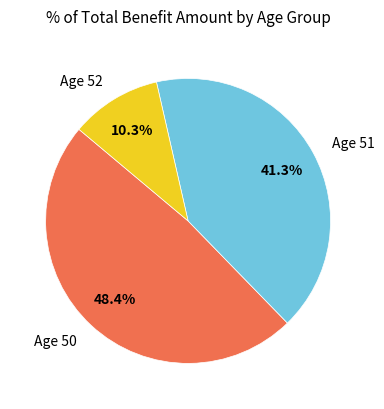

How many segments does this pie chart have?

3